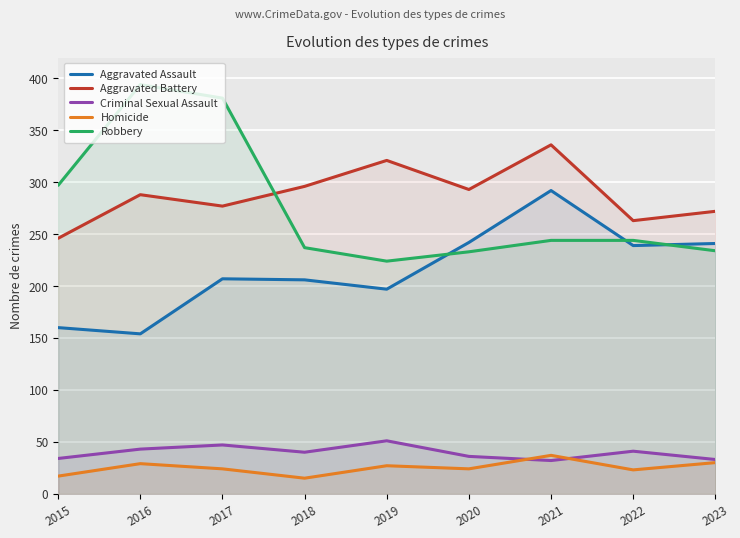

Where is the first local maximum for Homicide?

2016